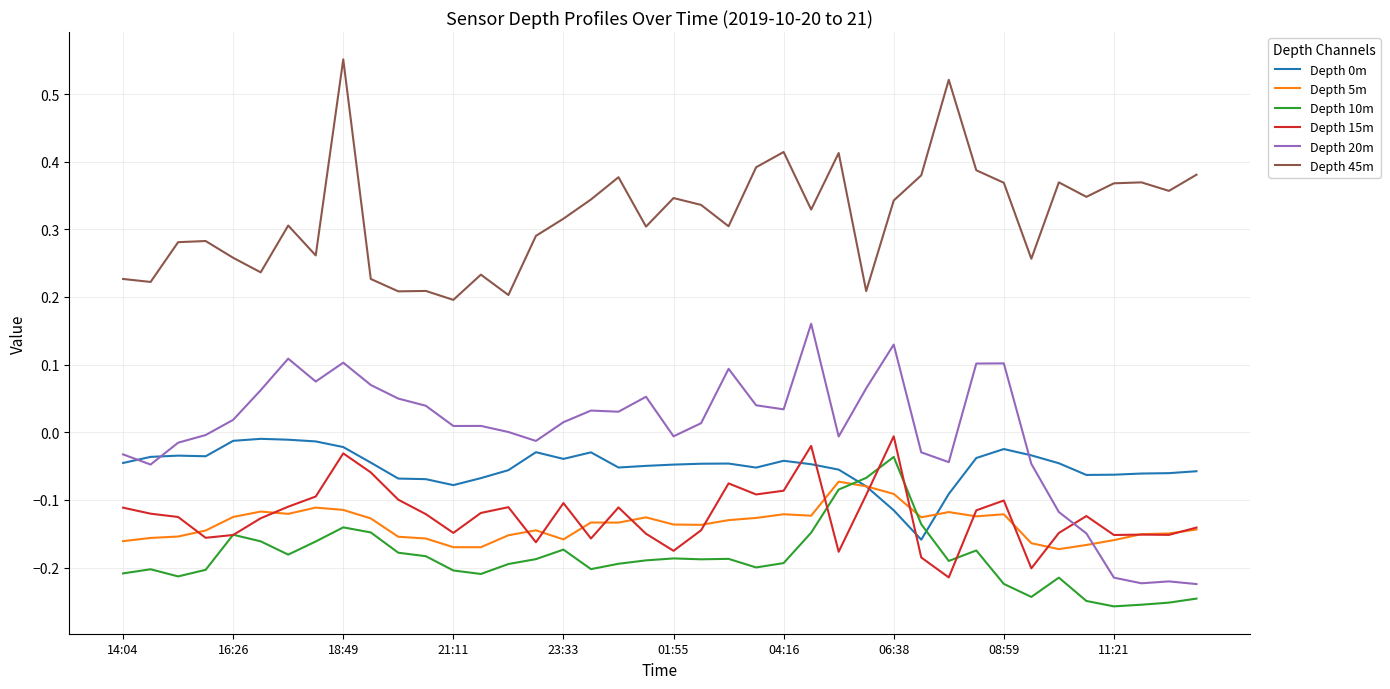

Which series has the largest total across all categories?

Depth 45m